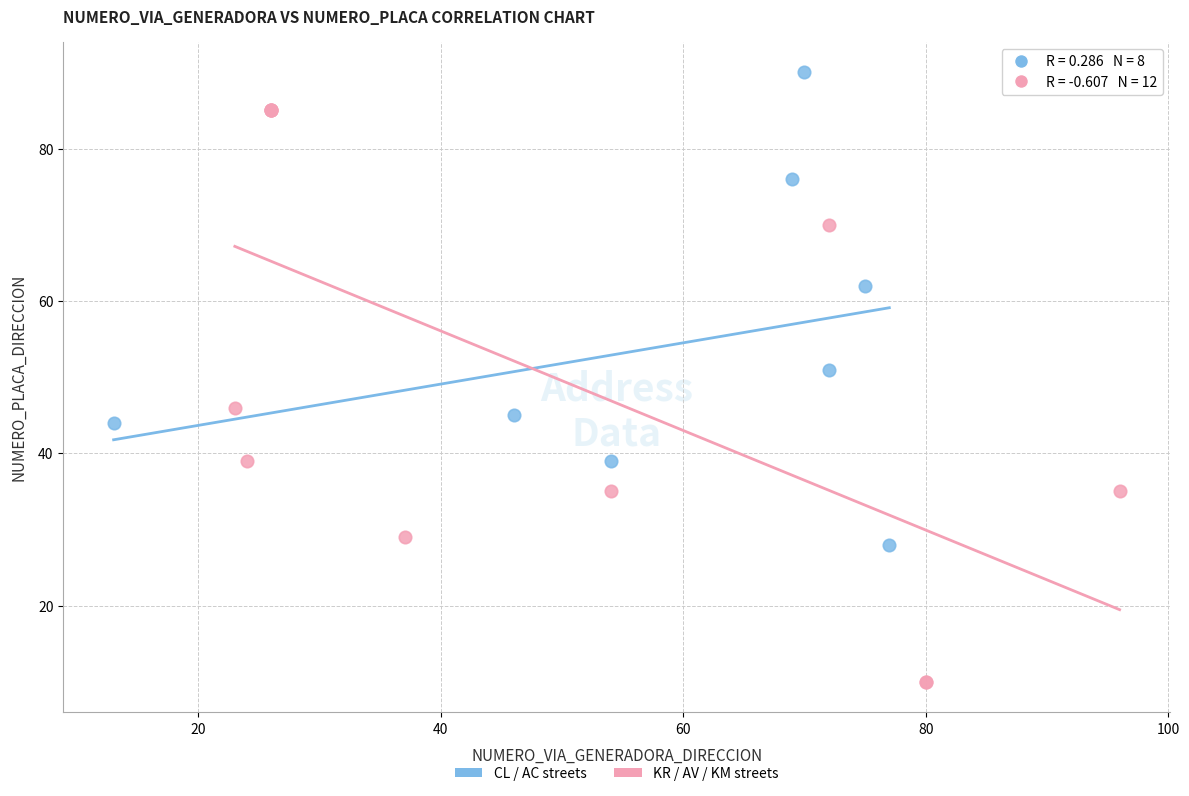

Which series reaches the minimum Y coordinate?

KR / AV / KM streets